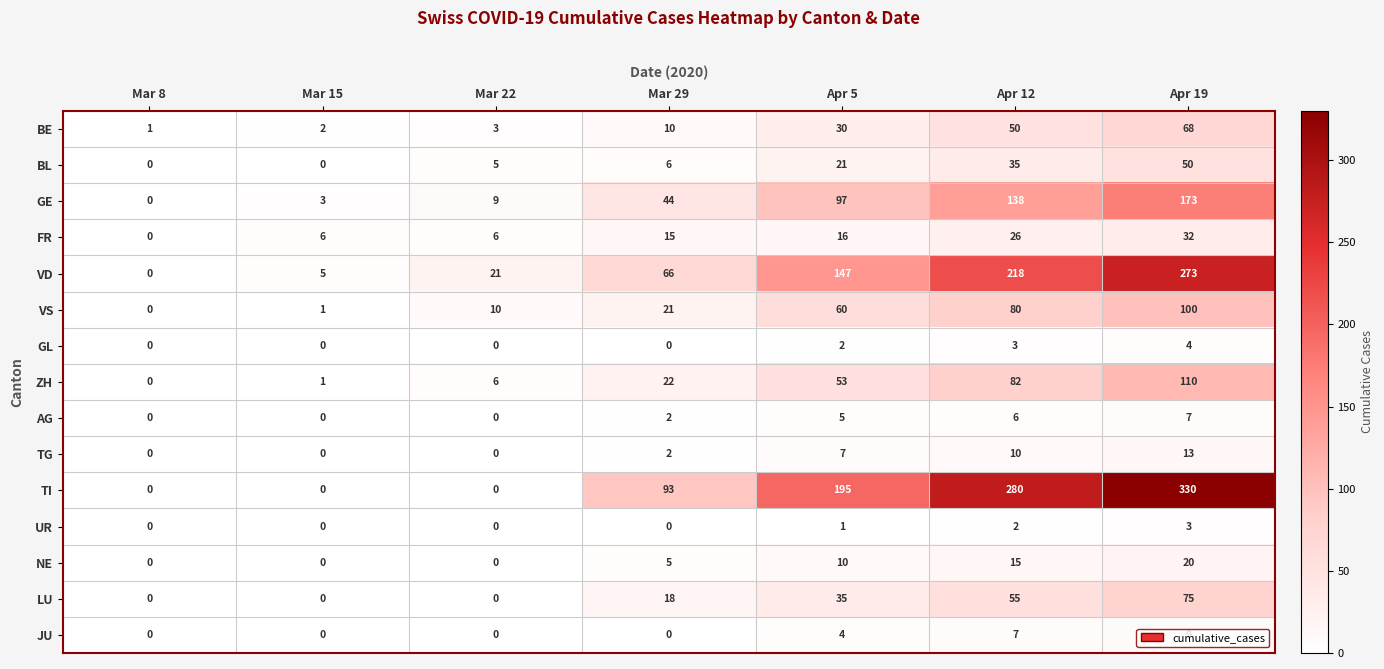

At which label is FR closest to 16?

Apr 5